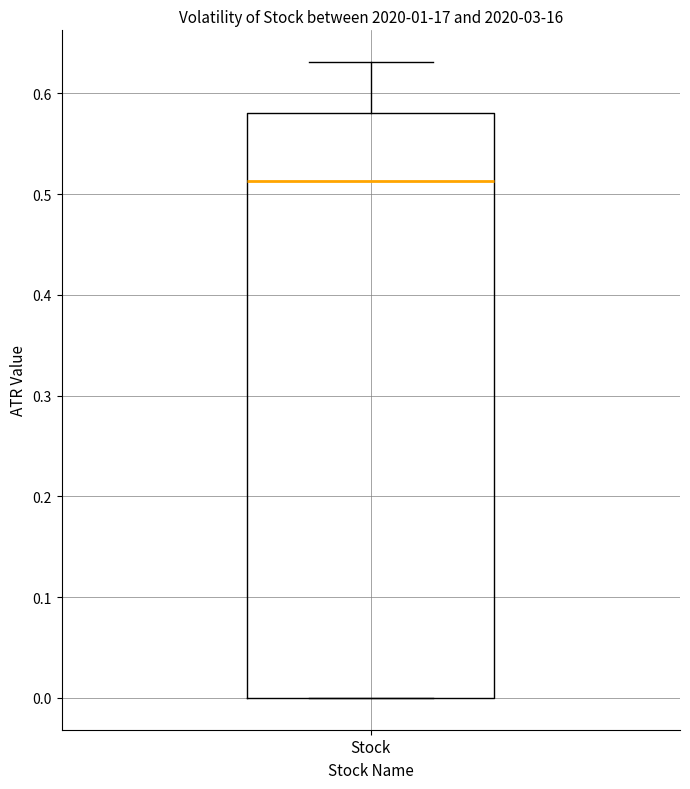

Where does the upper whisker of the box for Stock end on the y-axis? The values are not printed on the chart, so give them approximately, as read against the axis.

0.63